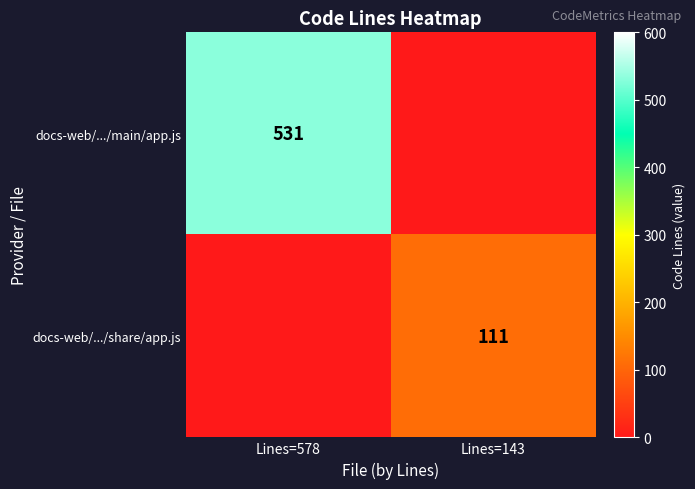

Between Lines=578 and Lines=143, which is larger?

Lines=578